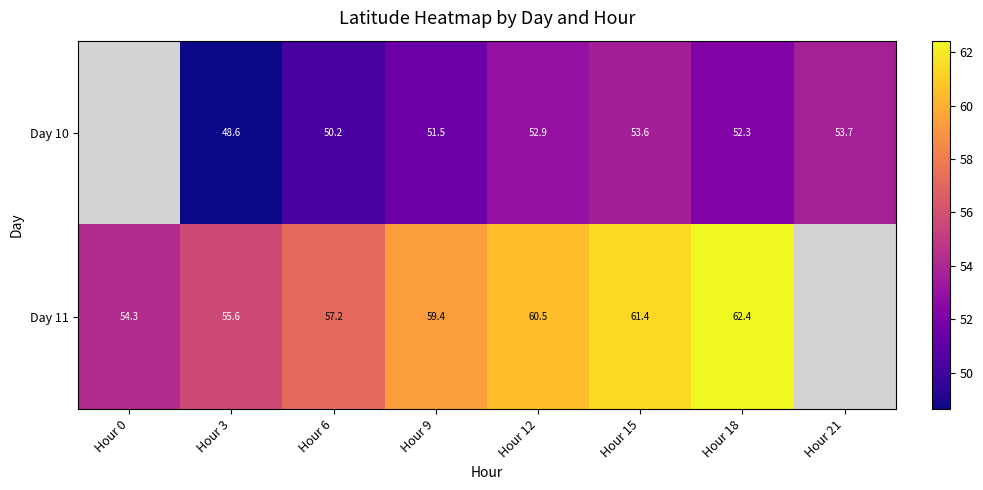

At Hour 21, list the series in order from largest to smallest.

Day 10, Day 11